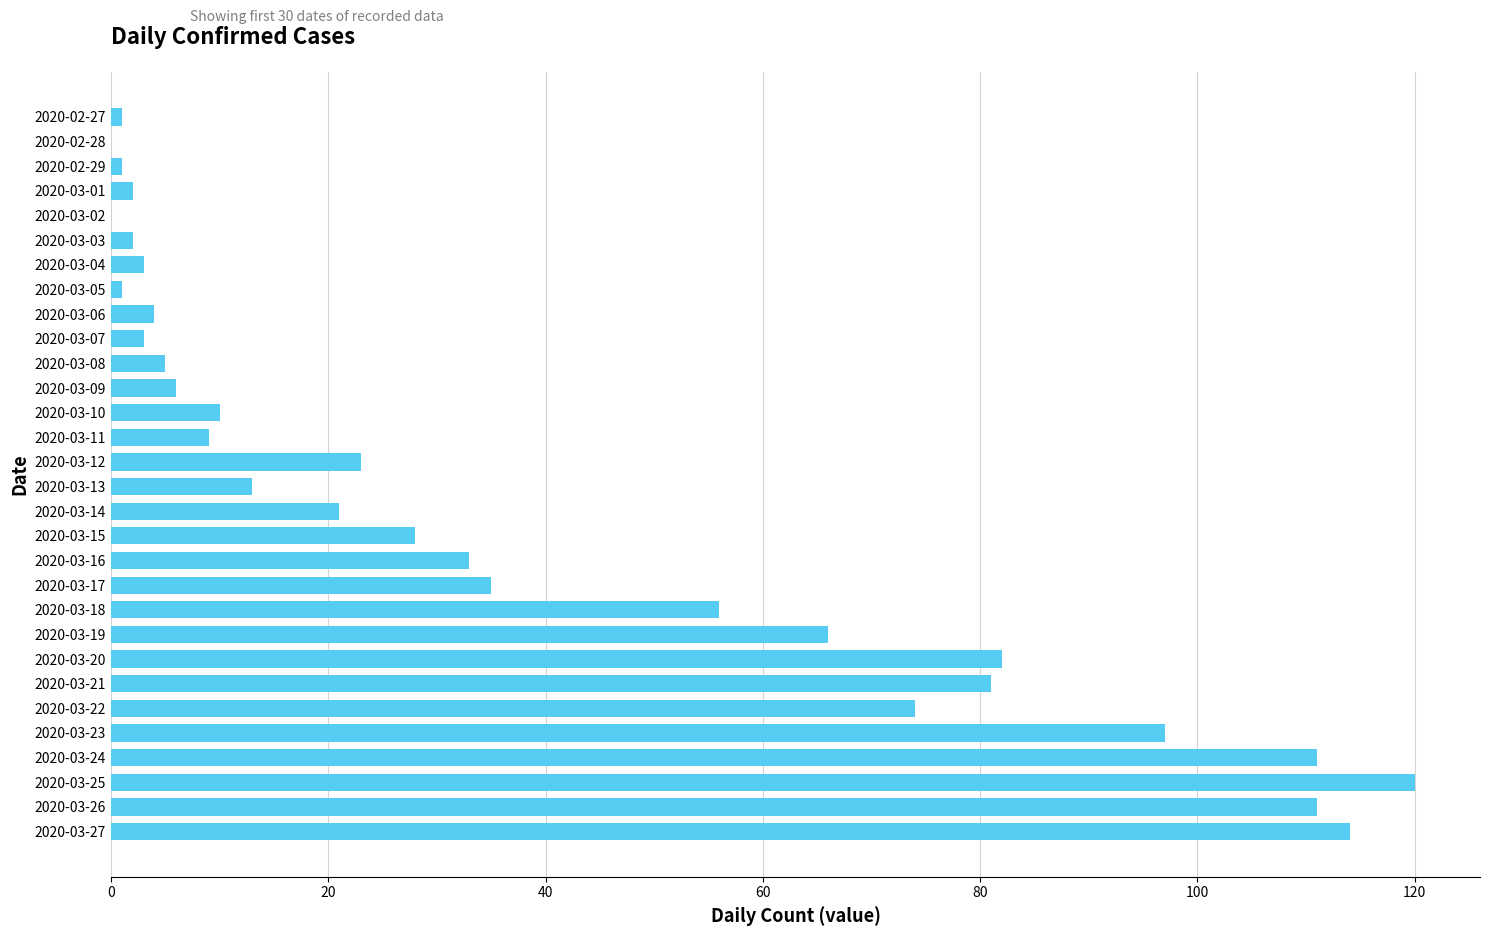

At which label is the value closest to 60?

2020-03-18